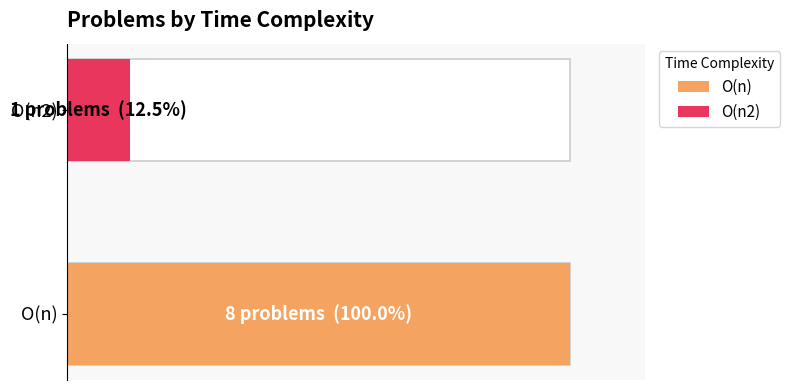

Which has a higher value, O(n) or O(n2)?

O(n)